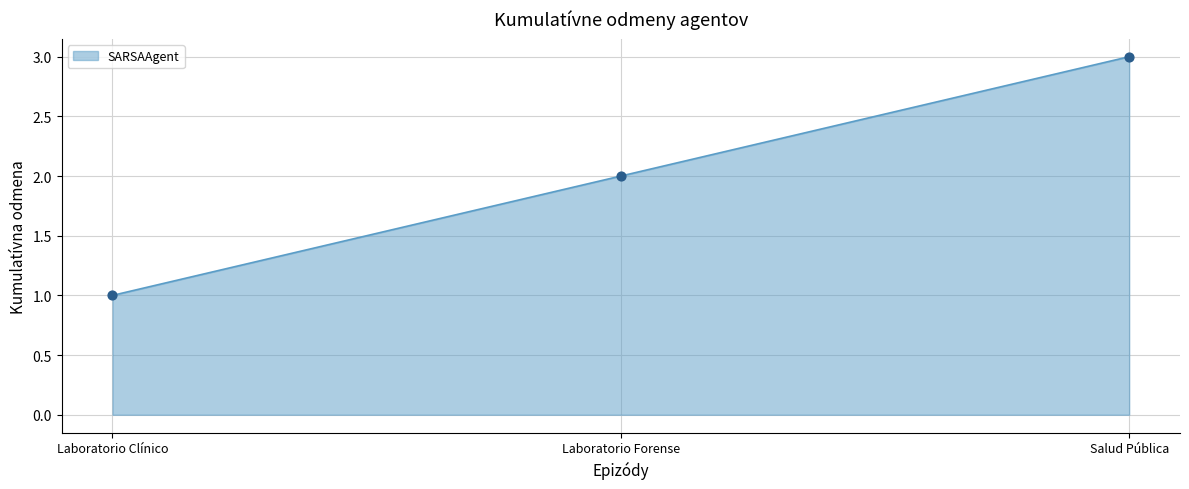

What is the change in value from Laboratorio Clínico to Laboratorio Forense?

+1